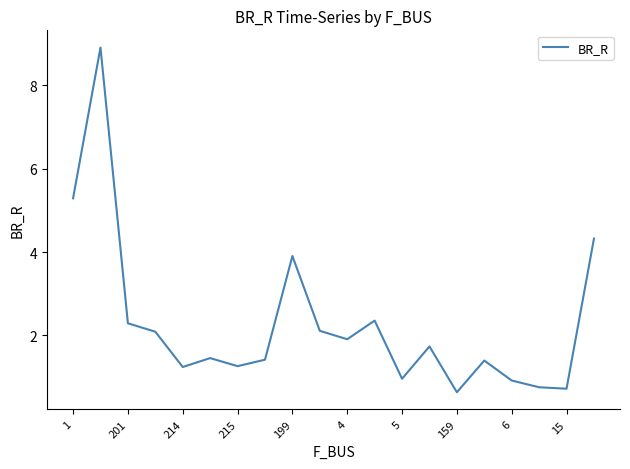

What is the difference between the maximum and minimum values?

8.3